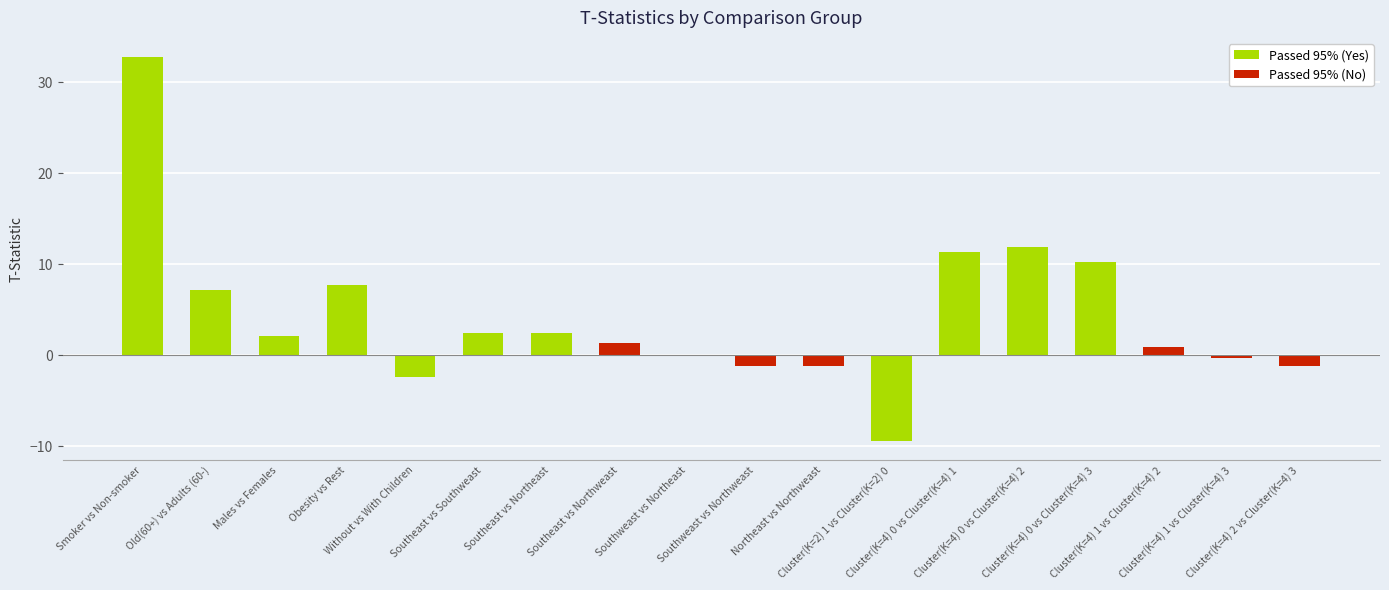

The value at Smoker vs Non-smoker is 55.8. True or false?

False